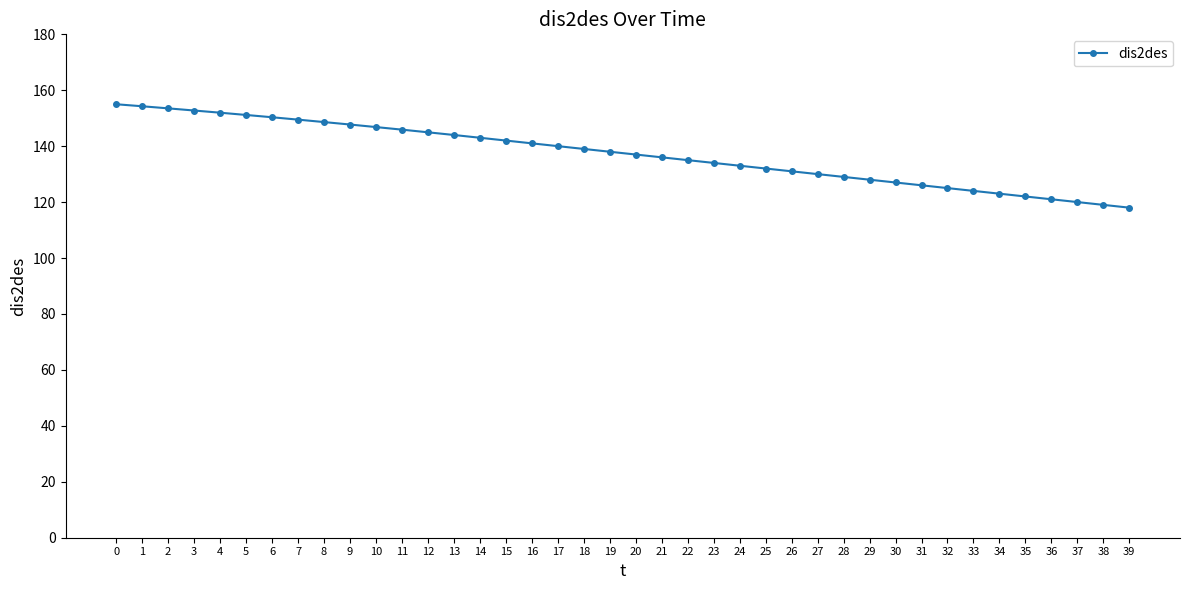

What is the value of the 29th point from the left?

129.0